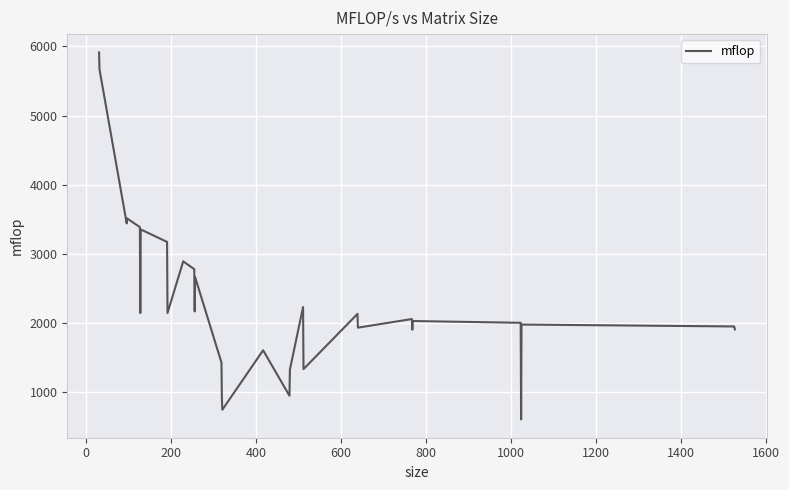

What is the minimum value shown in the chart?

605.0